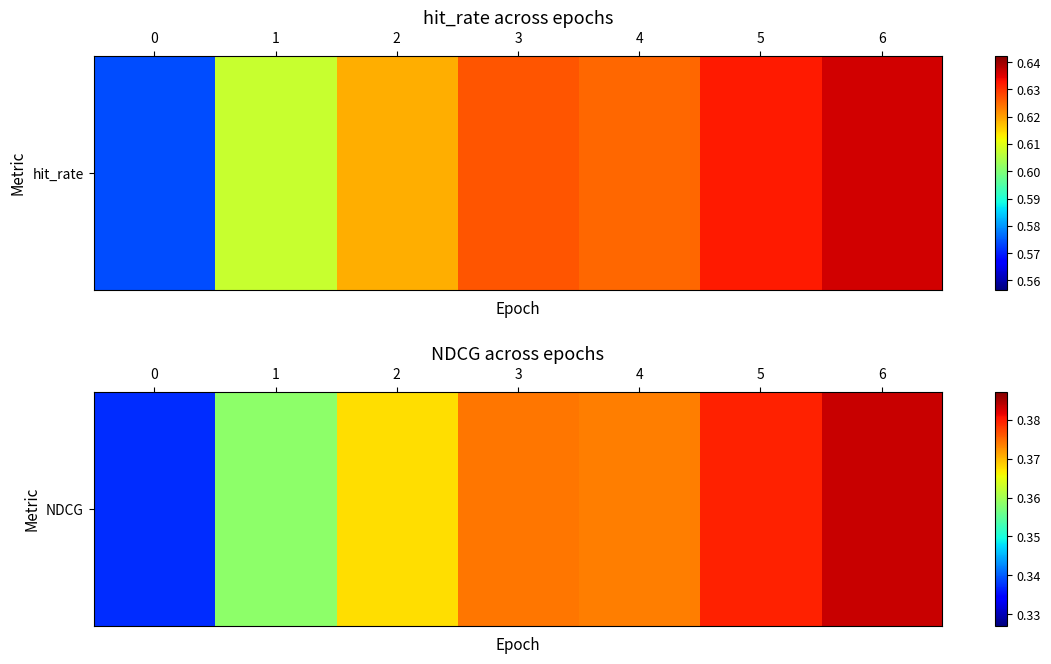

List the labels in order of value, largest first.

6, 5, 3, 4, 2, 1, 0